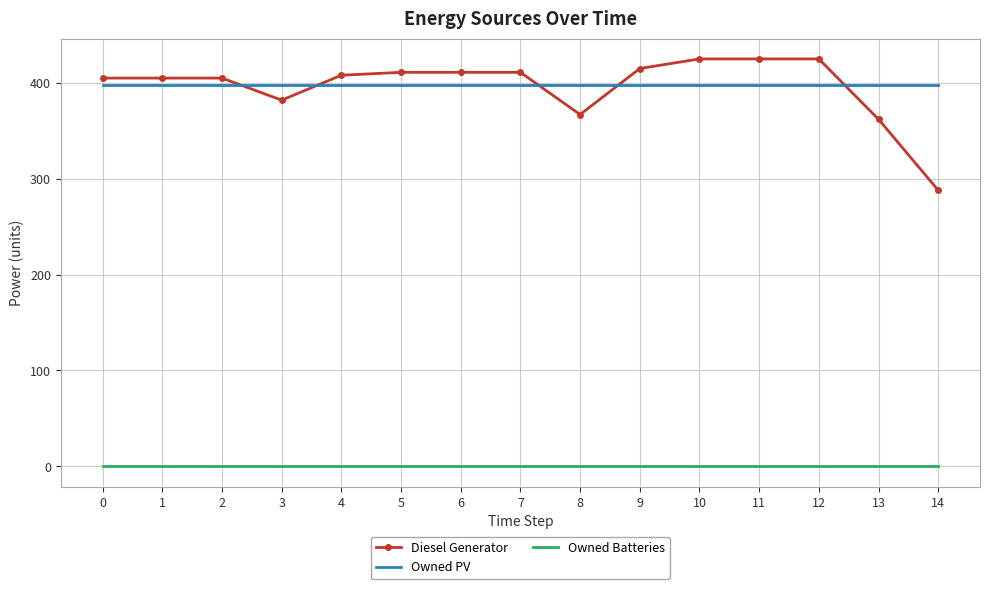

Which series has the largest range (max minus min)?

Diesel Generator